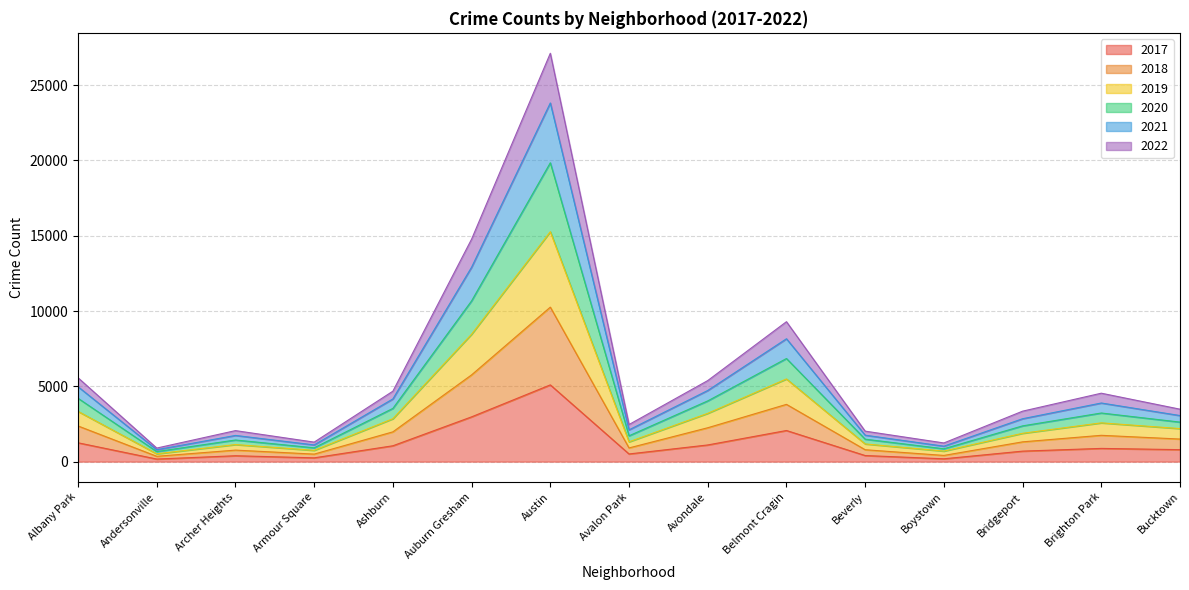

Rank the series at Boystown from highest to lowest value.

2019, 2021, 2022, 2018, 2020, 2017